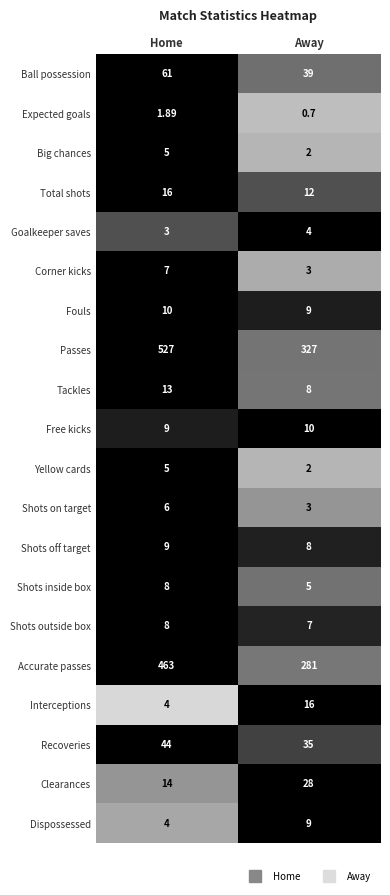

Which series has the widest spread of values?

Passes